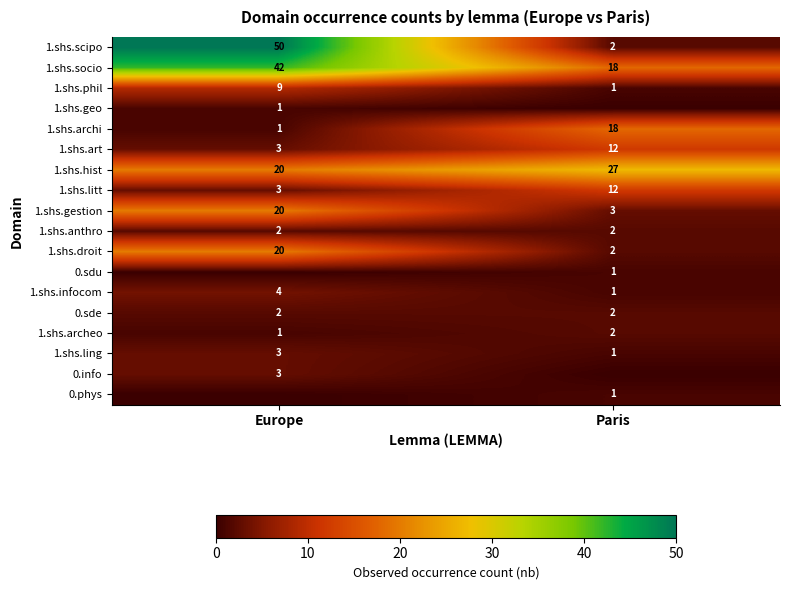

At which category does the chart reach its minimum across all series?

Paris